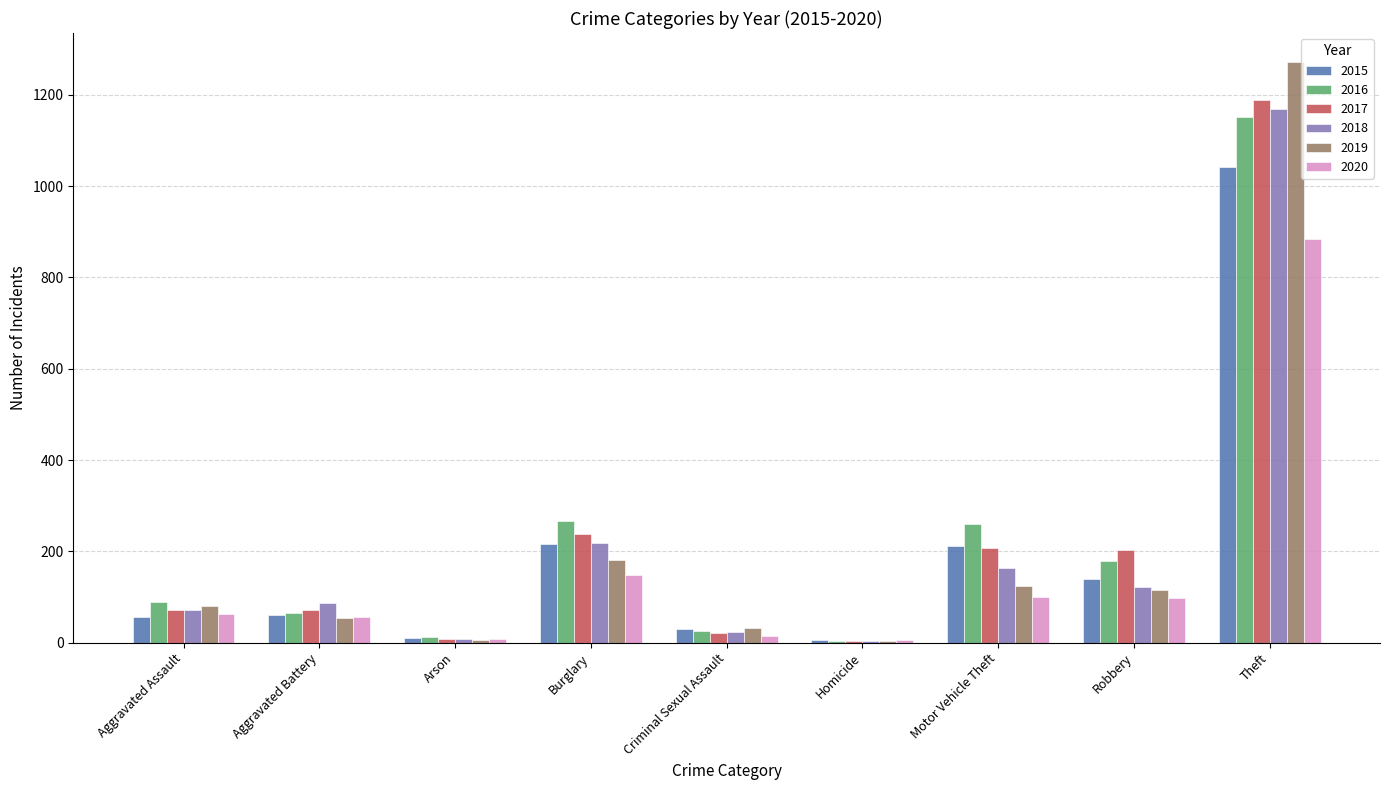

How many groups of bars are there?

9